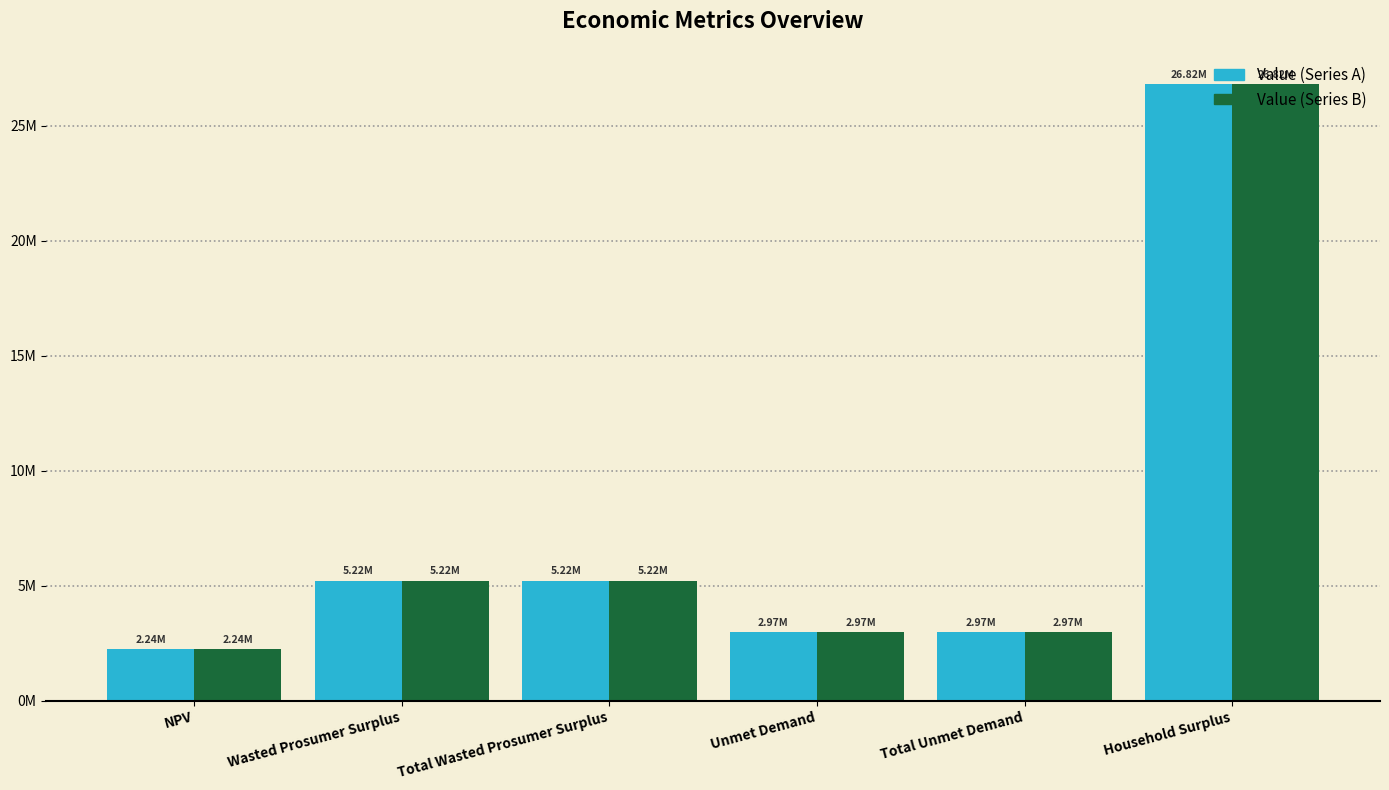

Does the chart contain stacked bars?

No